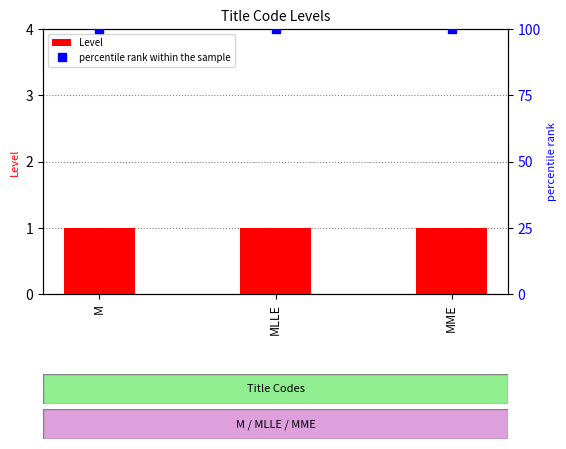

What is the average value of the Level series?

1